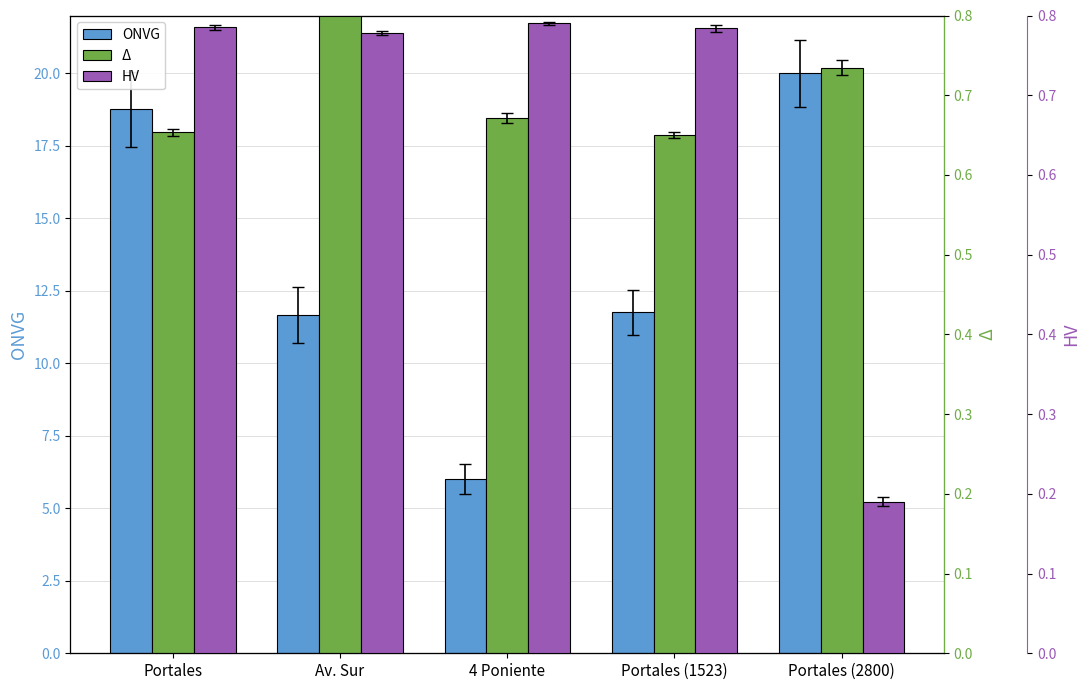

Which category has the lowest value in the HV series?

Portales (2800)